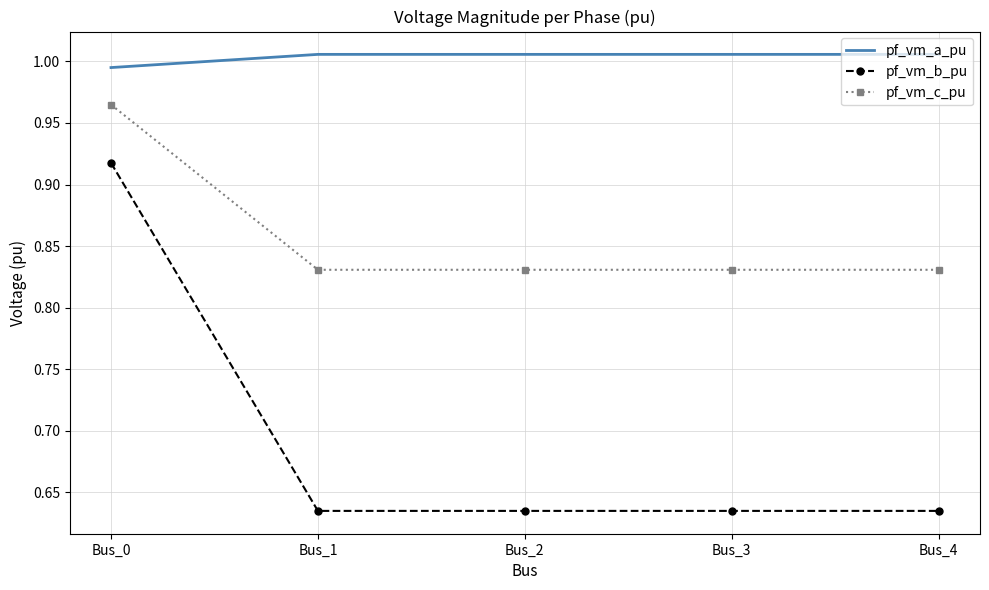

True or false: pf_vm_b_pu and pf_vm_a_pu intersect in this chart.

False